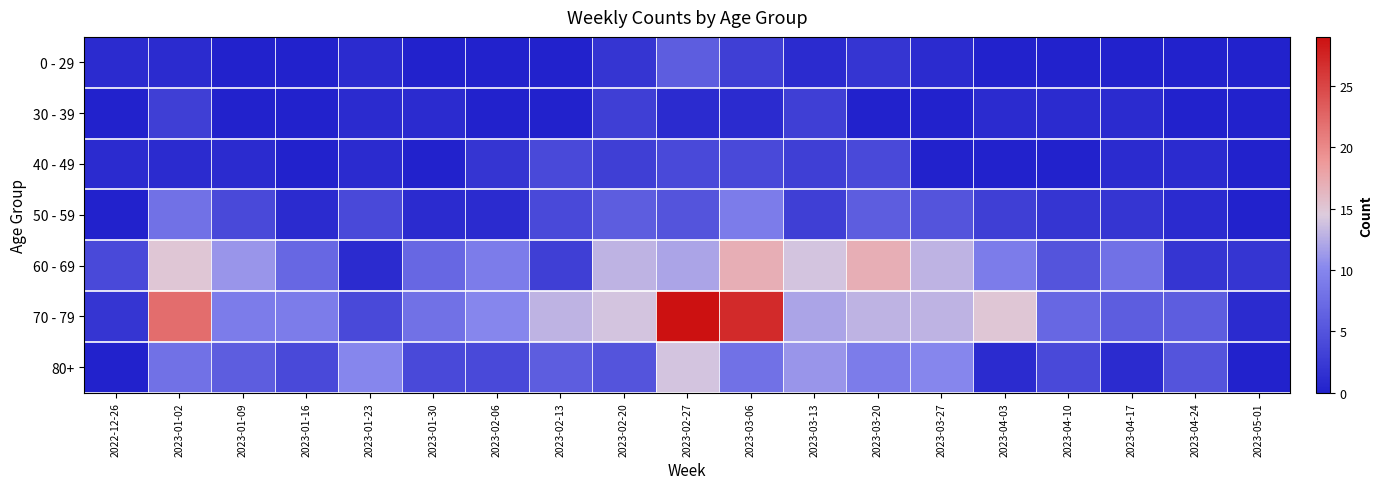

Reading left to right, extract all data points from this chart.

0 - 29: 2022-12-26=1	2023-01-02=1	2023-01-09=0	2023-01-16=0	2023-01-23=1	2023-01-30=0	2023-02-06=0	2023-02-13=0	2023-02-20=2	2023-02-27=6	2023-03-06=3	2023-03-13=1	2023-03-20=2	2023-03-27=1	2023-04-03=0	2023-04-10=0	2023-04-17=0	2023-04-24=0	2023-05-01=0
30 - 39: 2022-12-26=0	2023-01-02=3	2023-01-09=0	2023-01-16=0	2023-01-23=1	2023-01-30=1	2023-02-06=0	2023-02-13=0	2023-02-20=3	2023-02-27=1	2023-03-06=1	2023-03-13=3	2023-03-20=0	2023-03-27=0	2023-04-03=1	2023-04-10=1	2023-04-17=1	2023-04-24=0	2023-05-01=0
40 - 49: 2022-12-26=1	2023-01-02=1	2023-01-09=1	2023-01-16=0	2023-01-23=1	2023-01-30=0	2023-02-06=2	2023-02-13=4	2023-02-20=3	2023-02-27=4	2023-03-06=4	2023-03-13=3	2023-03-20=4	2023-03-27=0	2023-04-03=0	2023-04-10=0	2023-04-17=1	2023-04-24=1	2023-05-01=0
50 - 59: 2022-12-26=0	2023-01-02=8	2023-01-09=4	2023-01-16=1	2023-01-23=4	2023-01-30=1	2023-02-06=1	2023-02-13=4	2023-02-20=6	2023-02-27=5	2023-03-06=9	2023-03-13=3	2023-03-20=6	2023-03-27=5	2023-04-03=3	2023-04-10=2	2023-04-17=2	2023-04-24=1	2023-05-01=0
60 - 69: 2022-12-26=4	2023-01-02=15	2023-01-09=11	2023-01-16=7	2023-01-23=1	2023-01-30=7	2023-02-06=9	2023-02-13=3	2023-02-20=13	2023-02-27=12	2023-03-06=17	2023-03-13=14	2023-03-20=17	2023-03-27=13	2023-04-03=9	2023-04-10=5	2023-04-17=8	2023-04-24=2	2023-05-01=2
70 - 79: 2022-12-26=2	2023-01-02=22	2023-01-09=9	2023-01-16=9	2023-01-23=4	2023-01-30=8	2023-02-06=10	2023-02-13=13	2023-02-20=14	2023-02-27=29	2023-03-06=27	2023-03-13=12	2023-03-20=13	2023-03-27=13	2023-04-03=15	2023-04-10=7	2023-04-17=6	2023-04-24=6	2023-05-01=1
80+: 2022-12-26=0	2023-01-02=8	2023-01-09=6	2023-01-16=4	2023-01-23=10	2023-01-30=4	2023-02-06=4	2023-02-13=6	2023-02-20=5	2023-02-27=14	2023-03-06=8	2023-03-13=11	2023-03-20=9	2023-03-27=10	2023-04-03=1	2023-04-10=4	2023-04-17=1	2023-04-24=5	2023-05-01=0